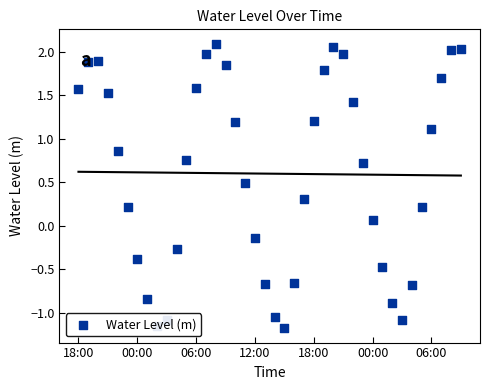

Between 18:00 and 00:00, which is larger?

18:00